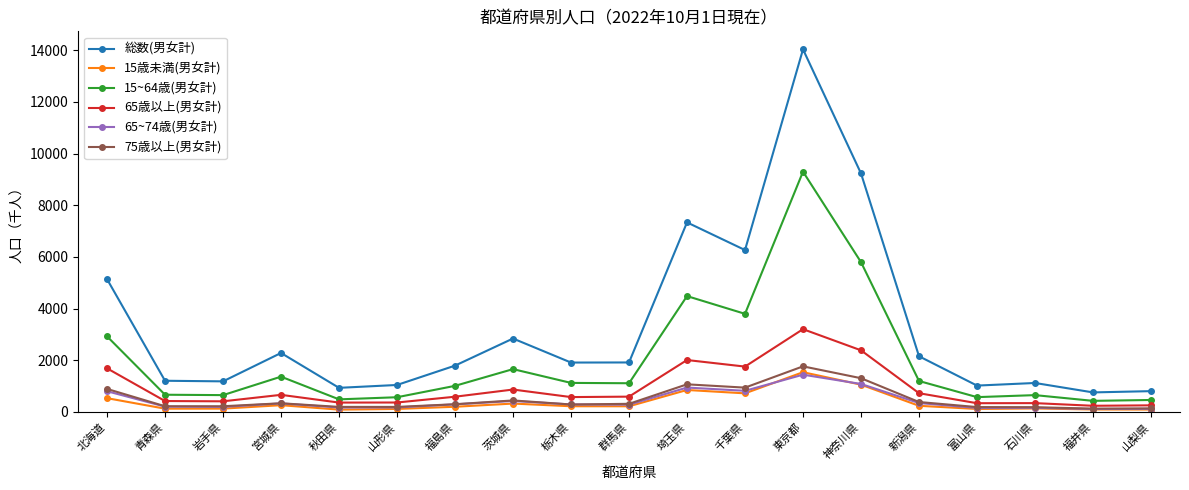

The value of 15歳未満(男女計) at 福島県 is 197. True or false?

True